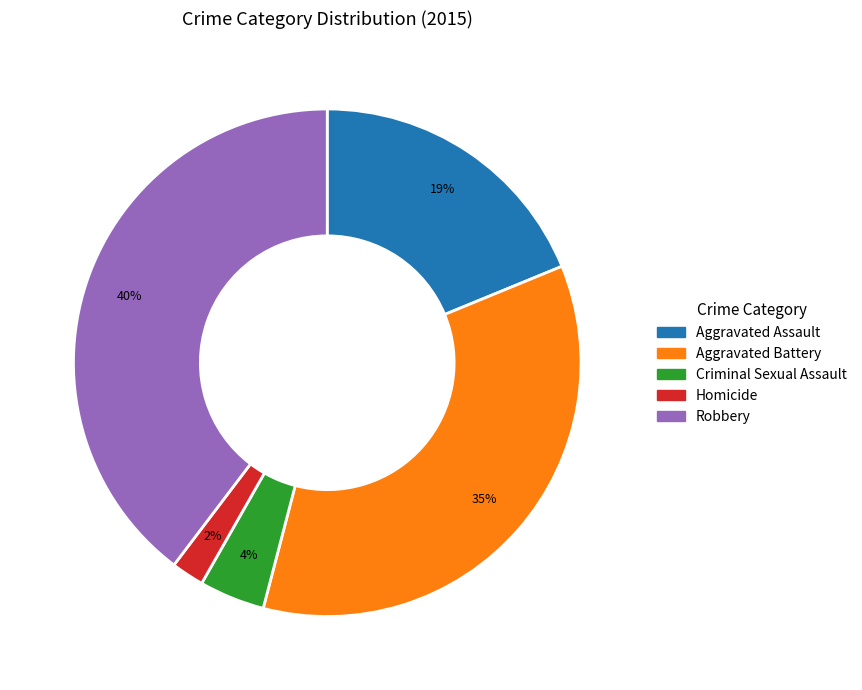

Is the sum of Aggravated Assault and Robbery greater than half?

Yes